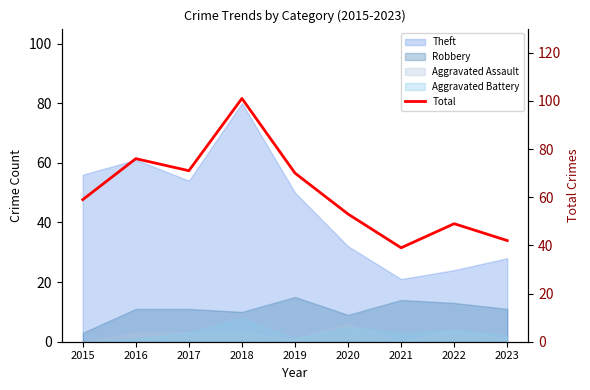

The chart shows a value of 49 at 2022. True or false?

True